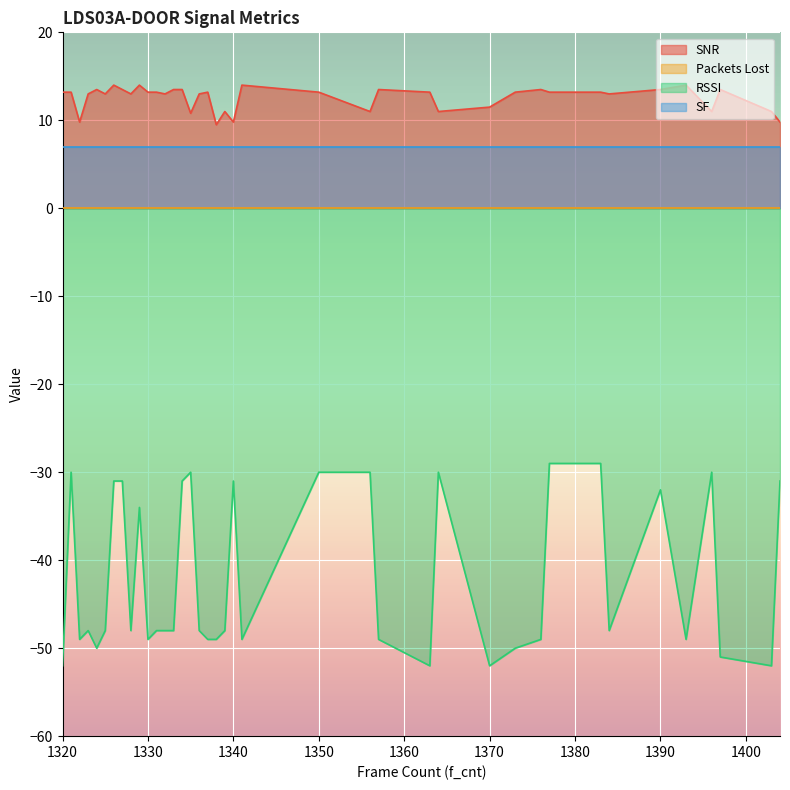

Count the number of categories in the chart.

39